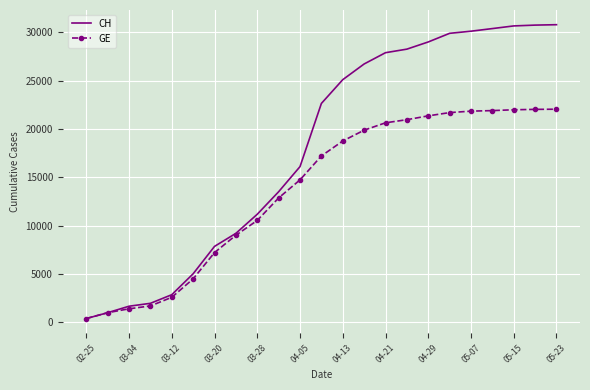

What is the greatest value displayed?

30799